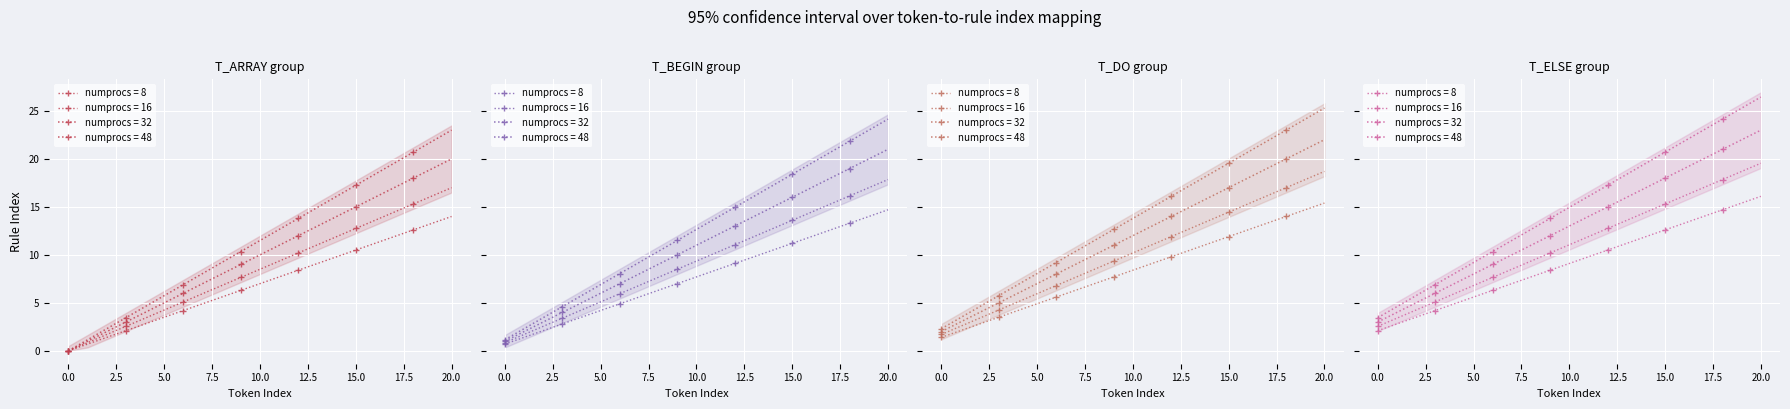

What is the sum of all T_ELSE values?

241.5